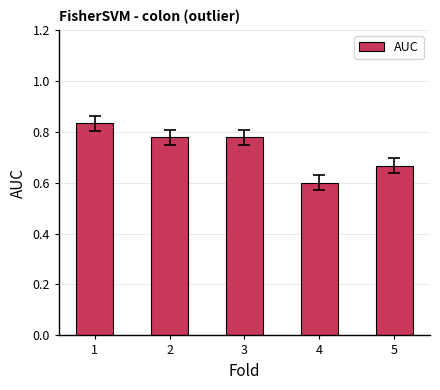

Count the number of data series in this chart.

1